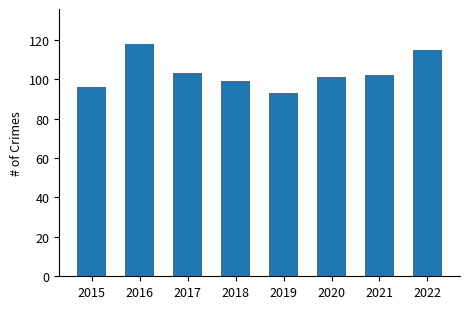

How many bars are there in total?

8